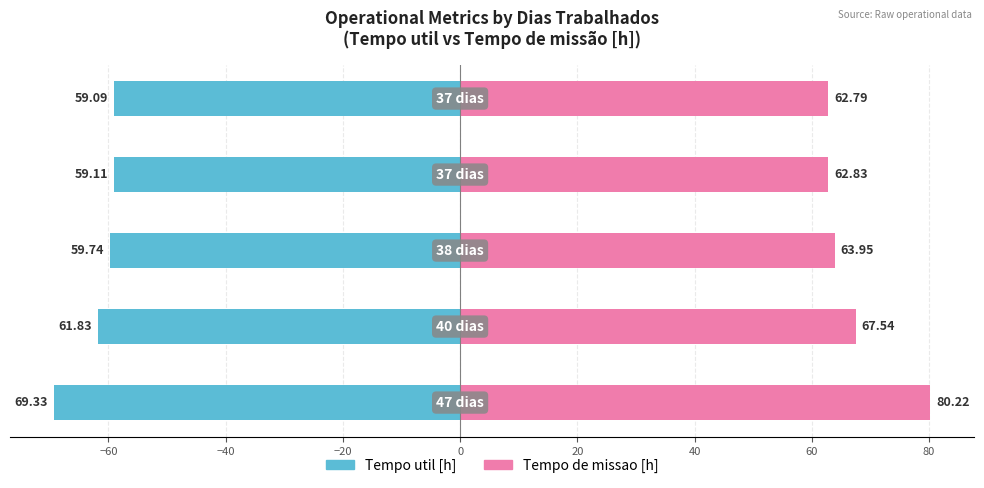

How many groups of bars are there?

5